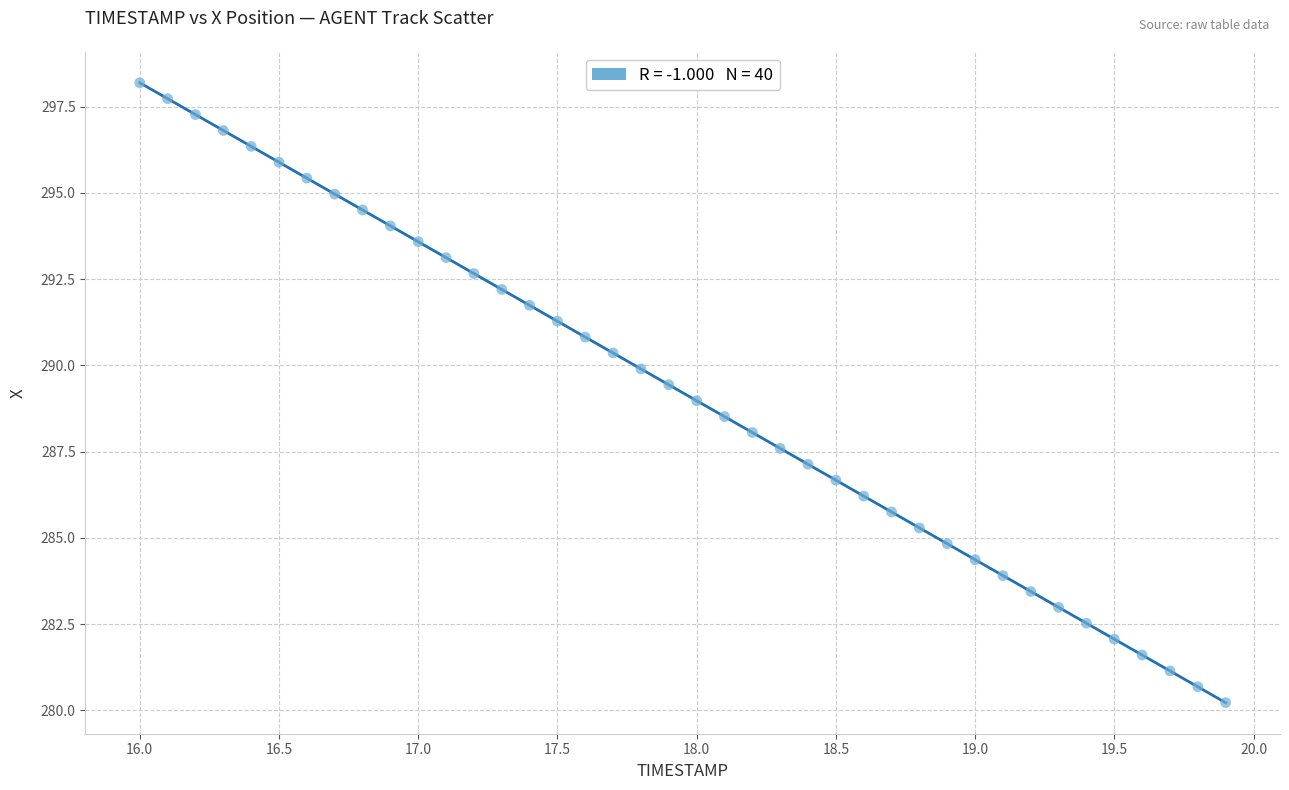

What is the range of X values (max minus min)?

3.9